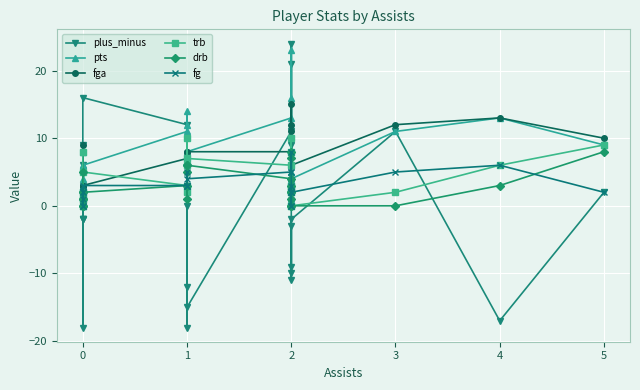

What is the difference between the second highest and second lowest values in the plus_minus series?

39